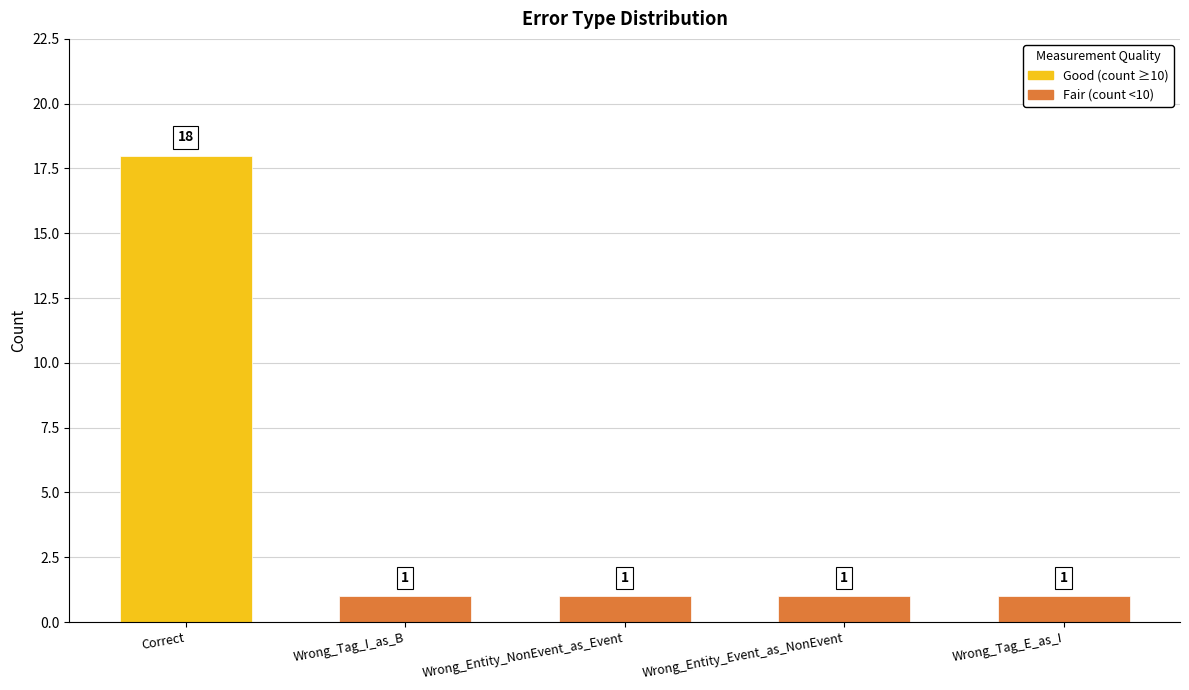

What is the smallest value displayed?

1